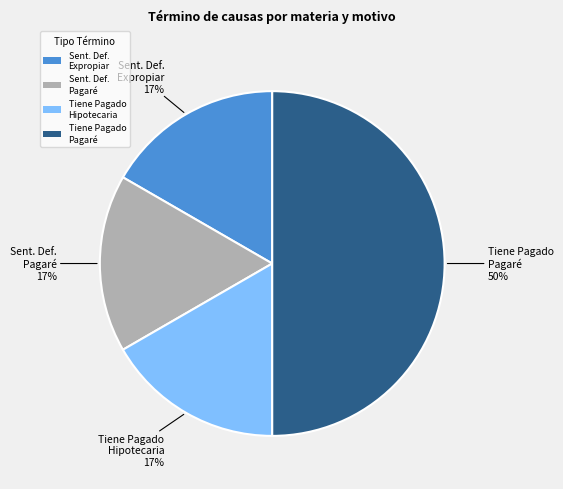

Does Tiene Pagado Hipotecaria represent more than half of the total?

No